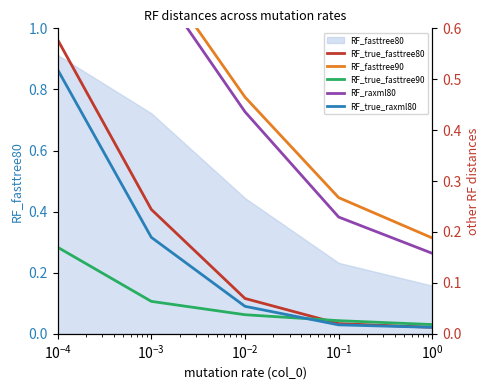

Which series has the largest range (max minus min)?

RF_raxml80